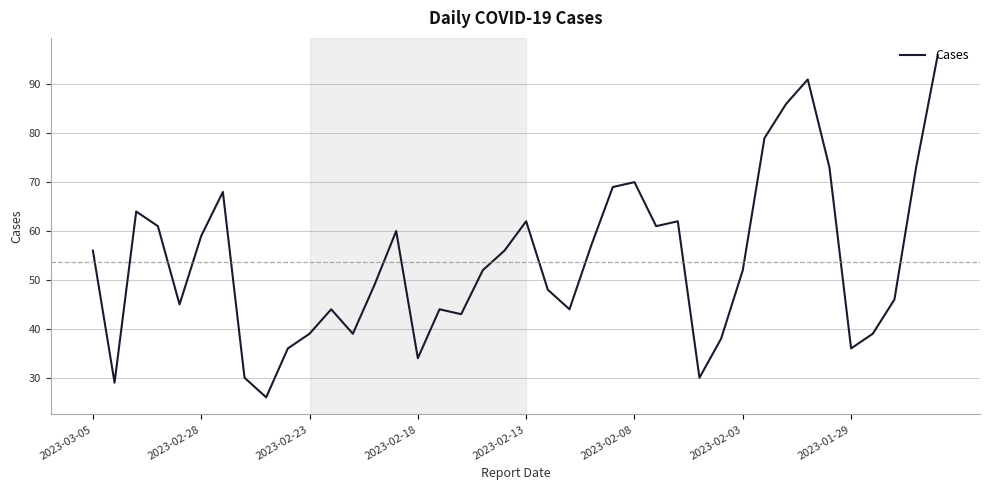

What is the minimum value shown in the chart?

26